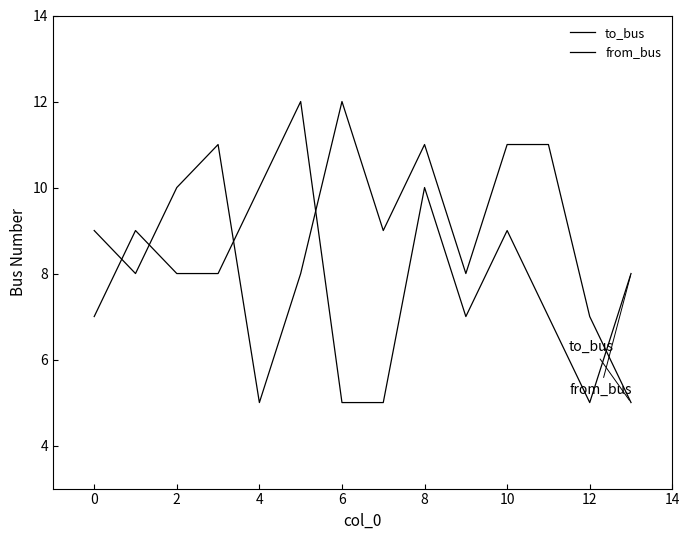

What is the label of the 1st point from the right?

13